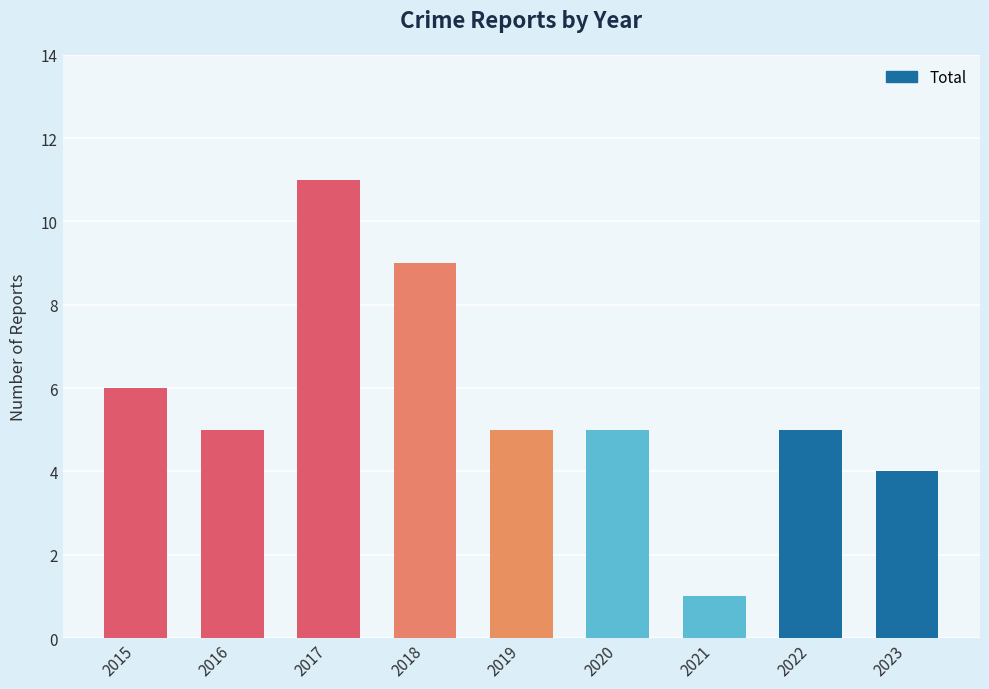

Reading left to right, extract all data points from this chart.

2015=6	2016=5	2017=11	2018=9	2019=5	2020=5	2021=1	2022=5	2023=4